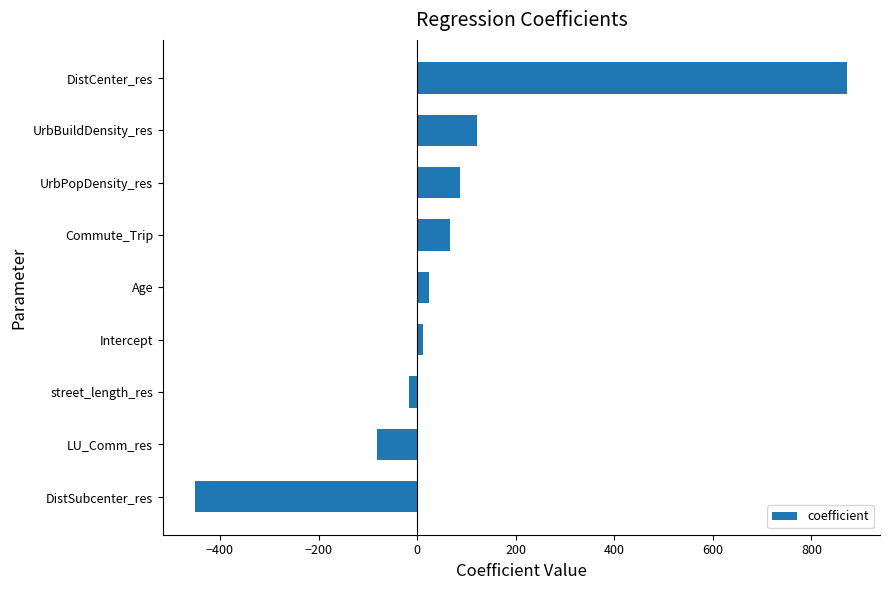

Count the number of values greater than 23.

5